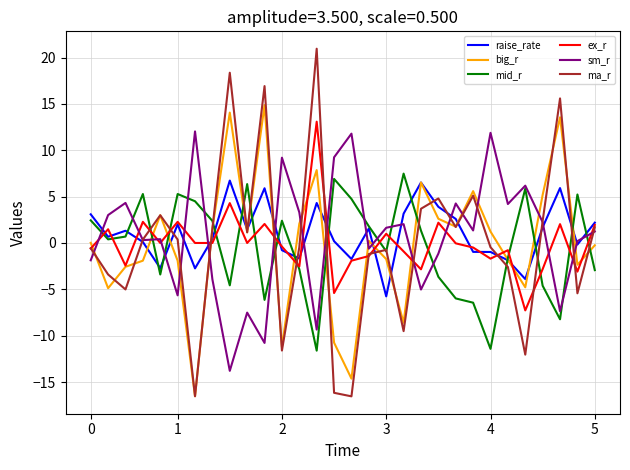

What is the maximum value for mid_r?

7.5